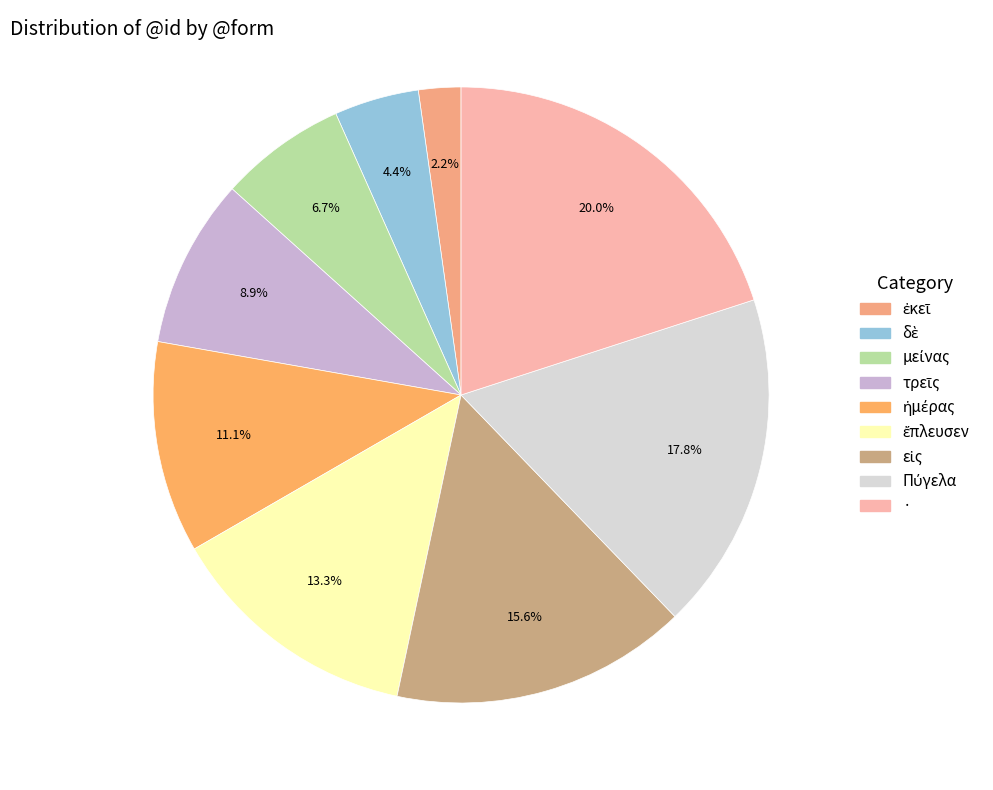

Count the number of slices in the pie.

9